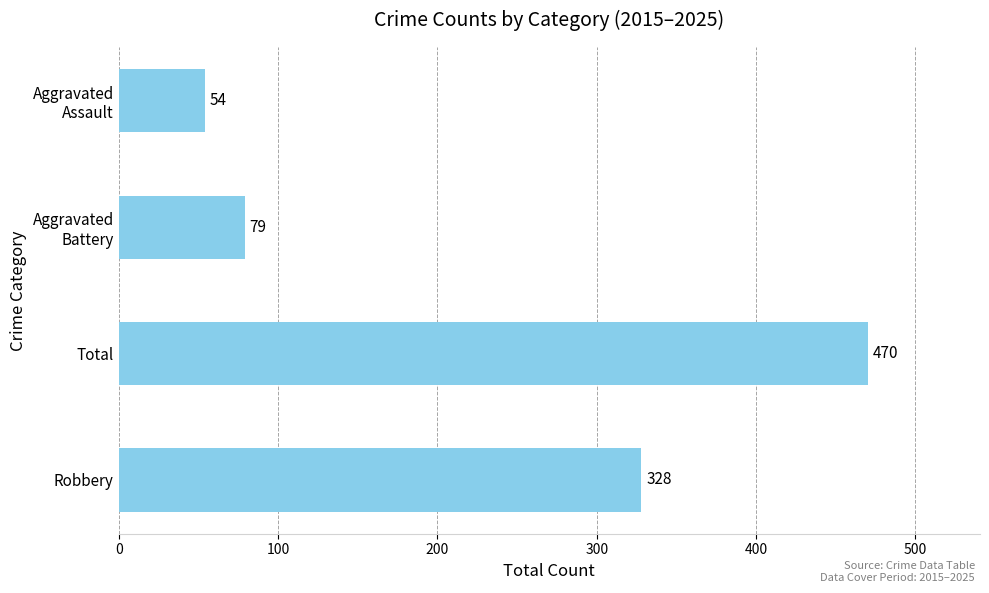

List the labels in order of value, largest first.

Total, Robbery, Aggravated
Battery, Aggravated
Assault